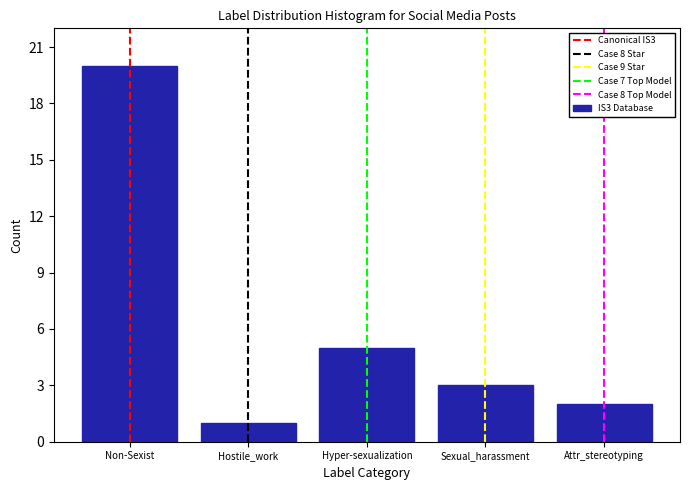

Reading left to right, list all the values displayed in this chart.

20	1	5	3	2